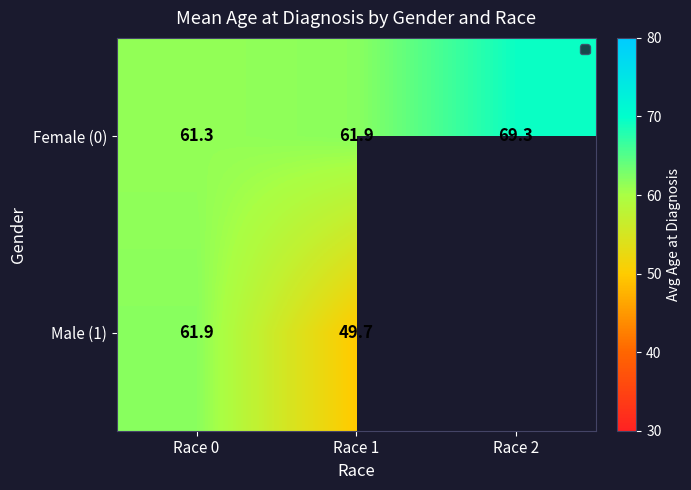

Is the value of Male (1) at Race 0 greater than the value of Female (0) at Race 2?

No